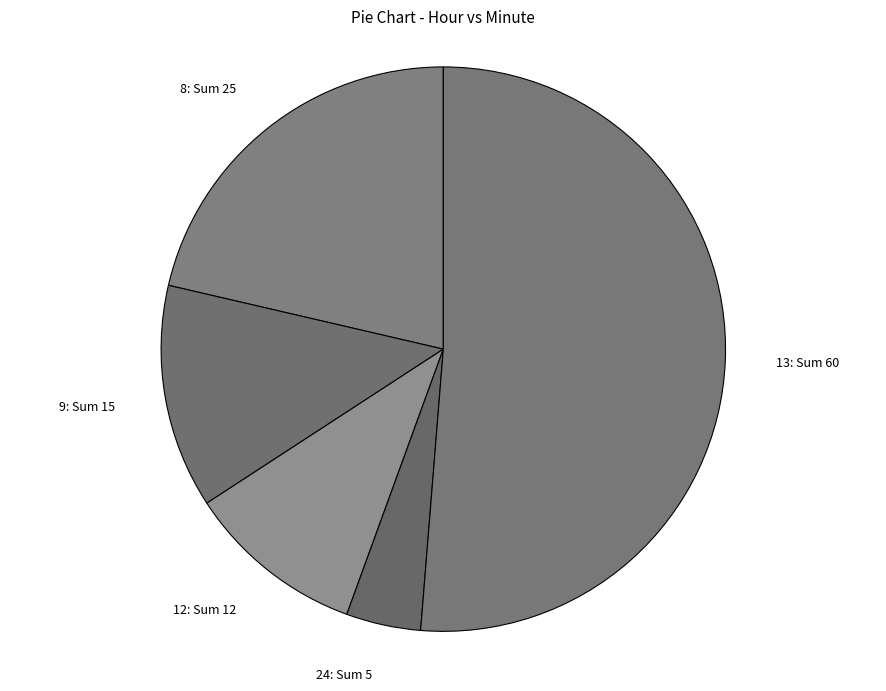

True or false: 9 accounts for 22% of the total.

False